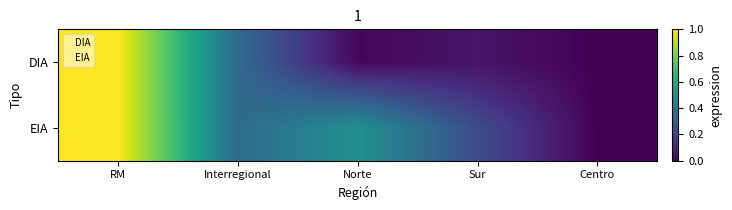

At how many categories does at least one series exceed 0?

4